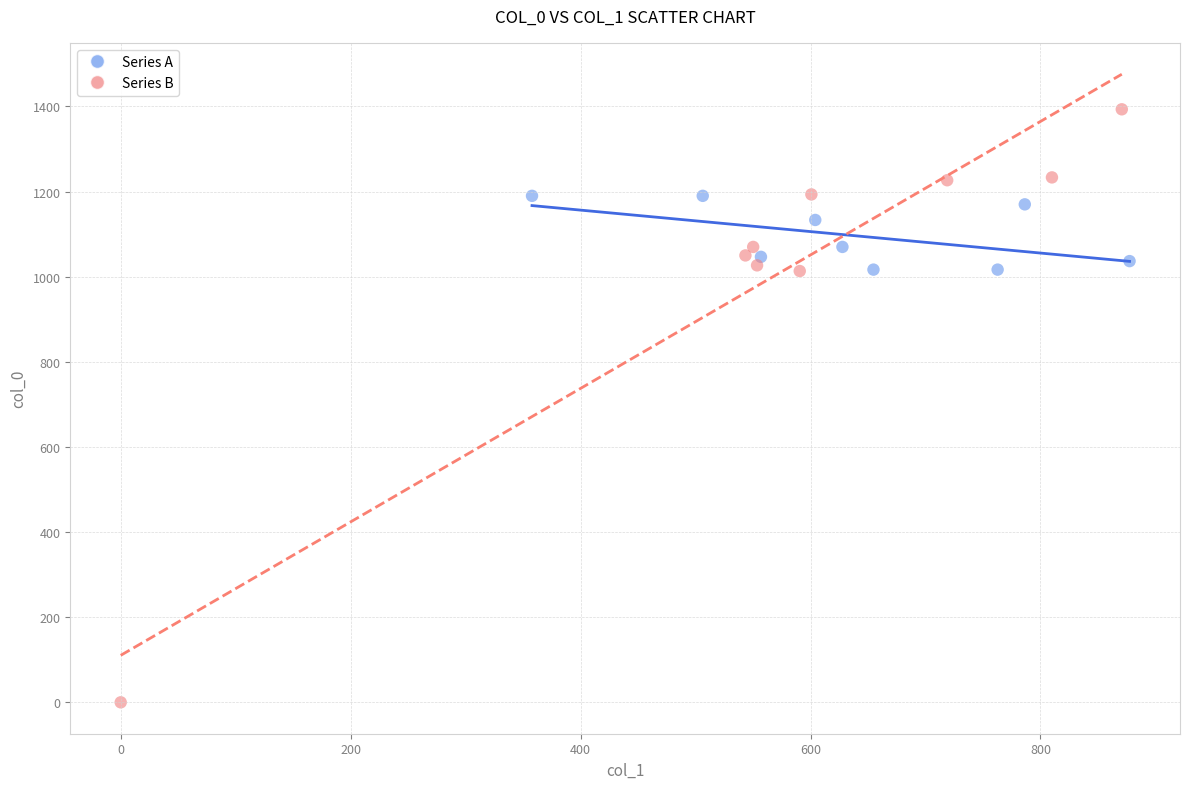

What are all the series names shown in the legend?

Series A, Series B